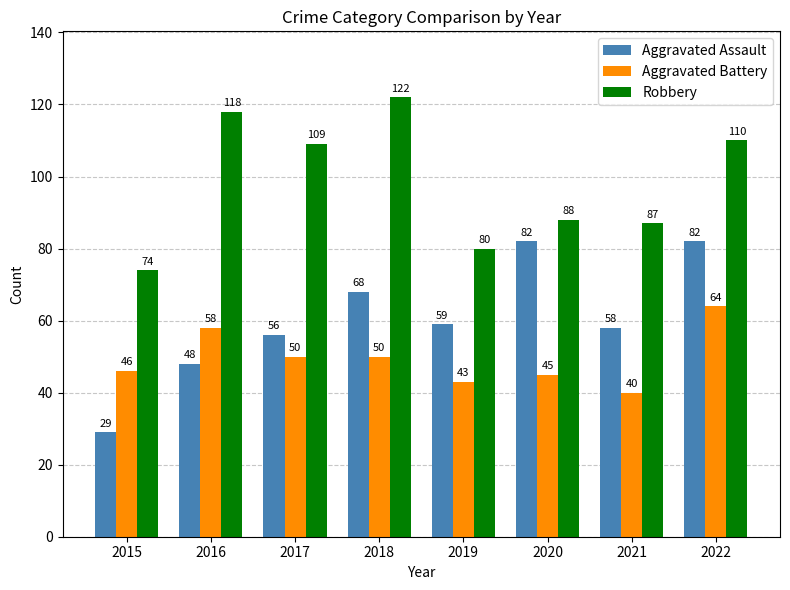

How many data points does each series have?

8